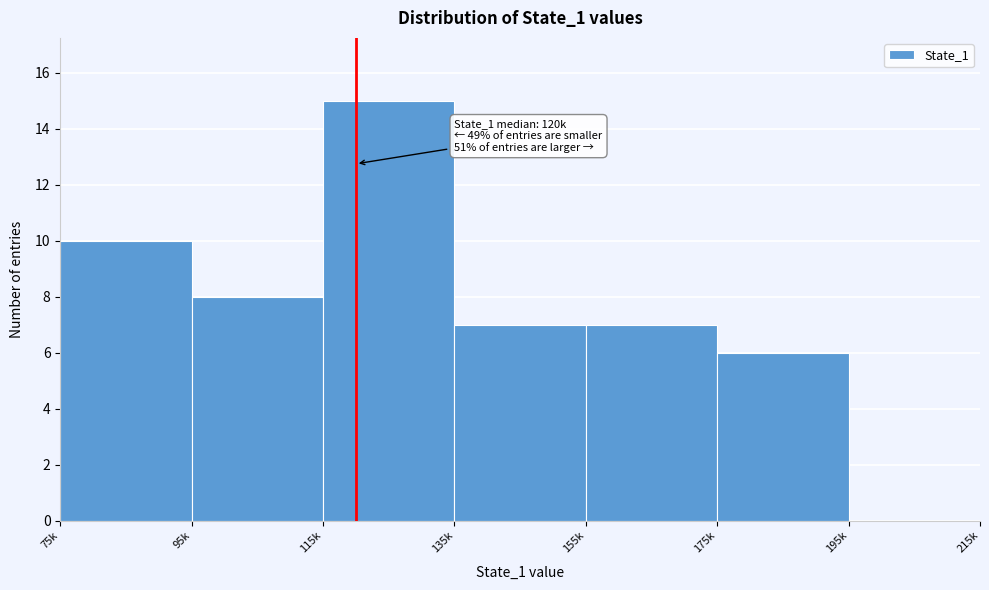

Reading left to right, transcribe all the data shown in this chart.

75k=10	95k=8	115k=15	135k=7	155k=7	175k=6	195k=0